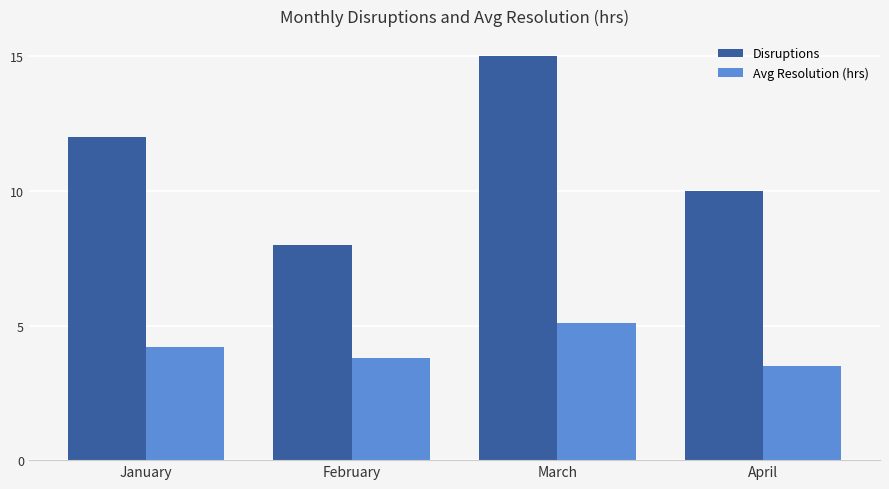

What is the lowest value of the Avg Resolution (hrs) series?

3.5